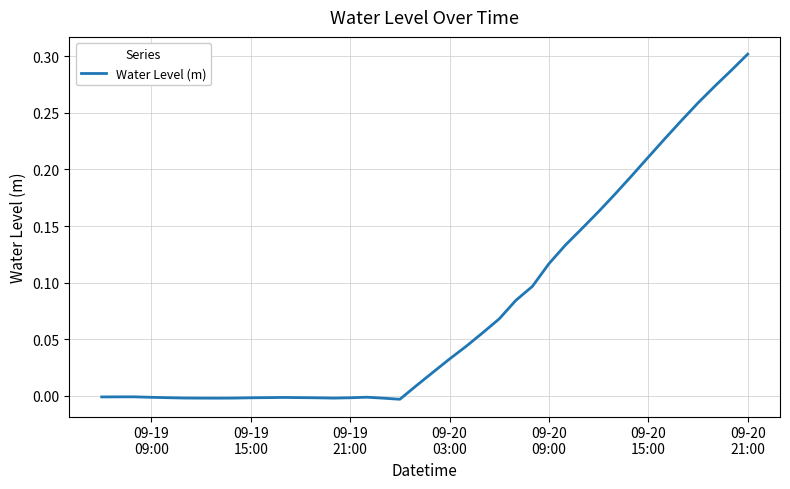

Does the chart display data point markers on the line(s)?

No